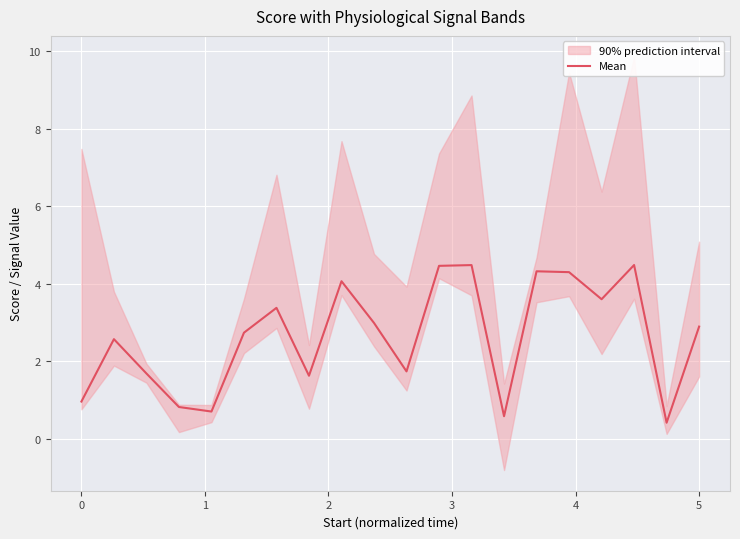

How many lines are shown in the chart?

1